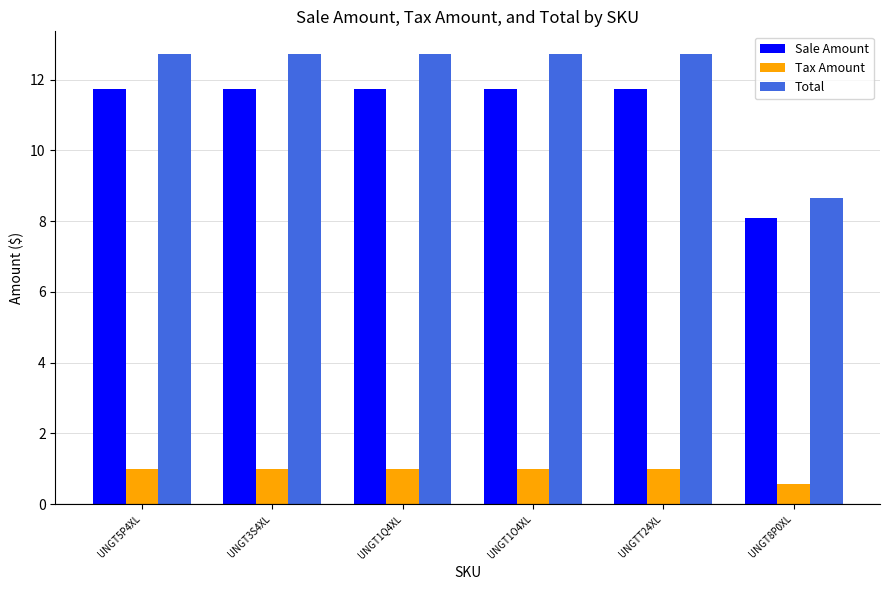

What is the difference between the highest and lowest values at UNGT1Q4XL?

11.7